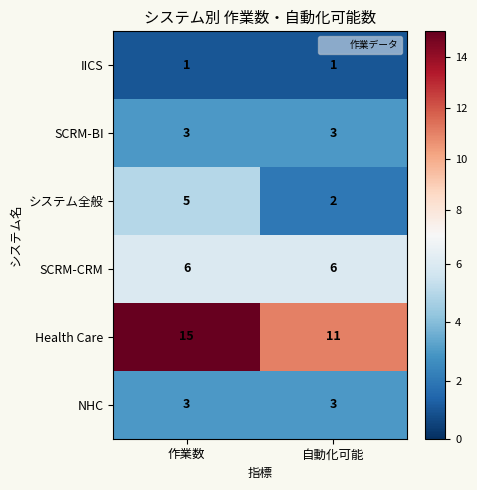

Read the NHC value at 自動化可能.

3